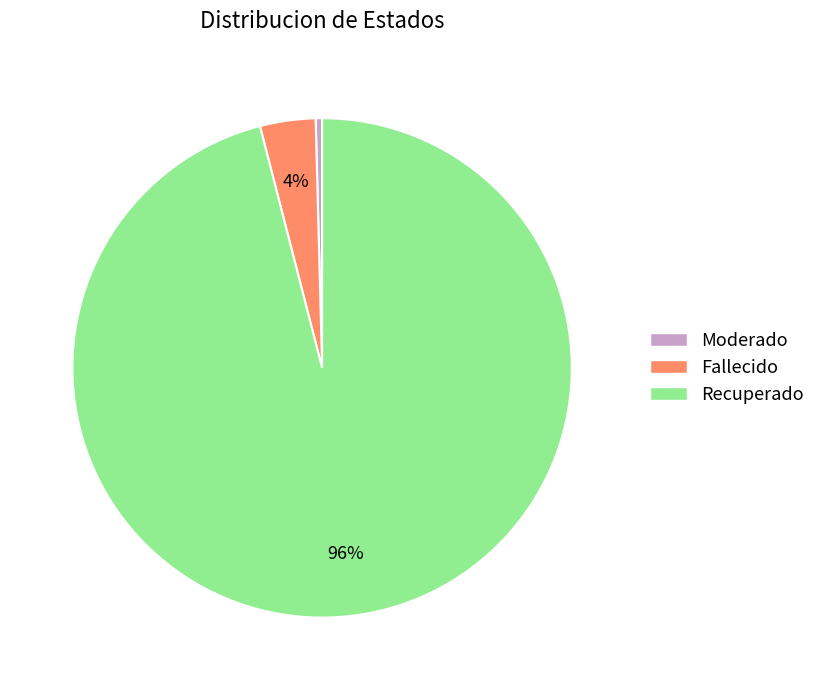

Does any single category account for the majority?

Yes